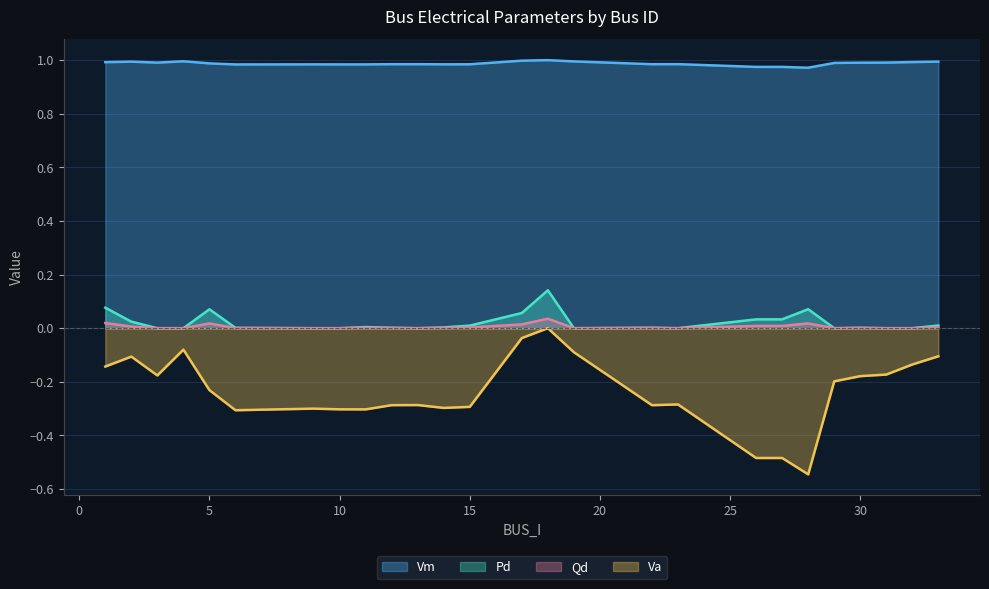

True or false: Va and Vm intersect in this chart.

False